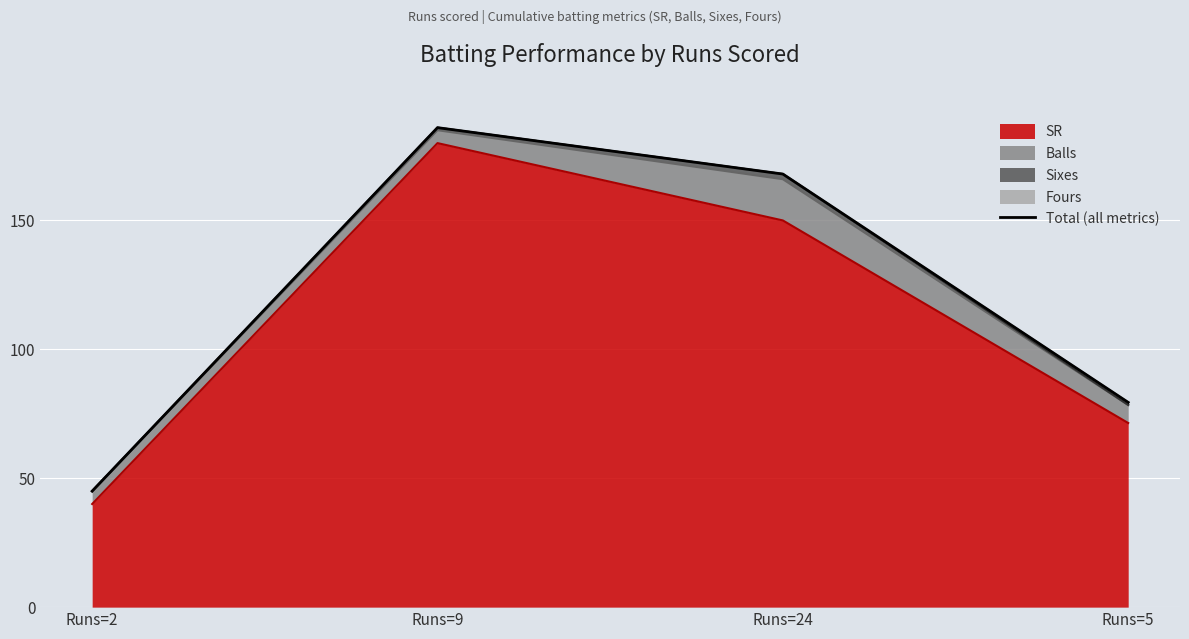

What is the sum of all values?

478.4